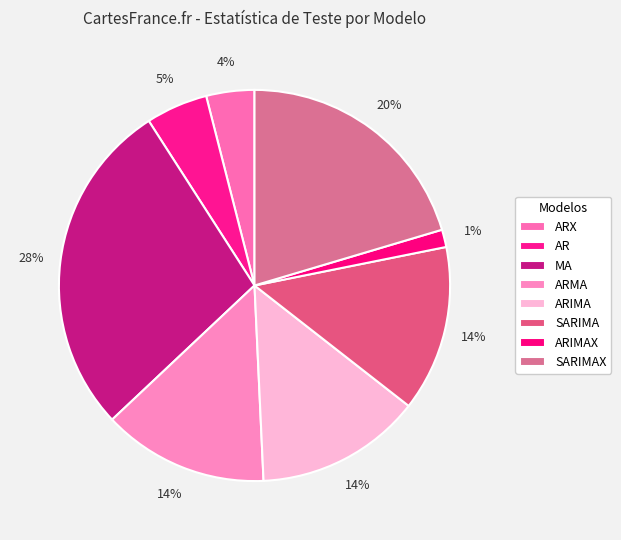

How many slices are in this pie chart?

8